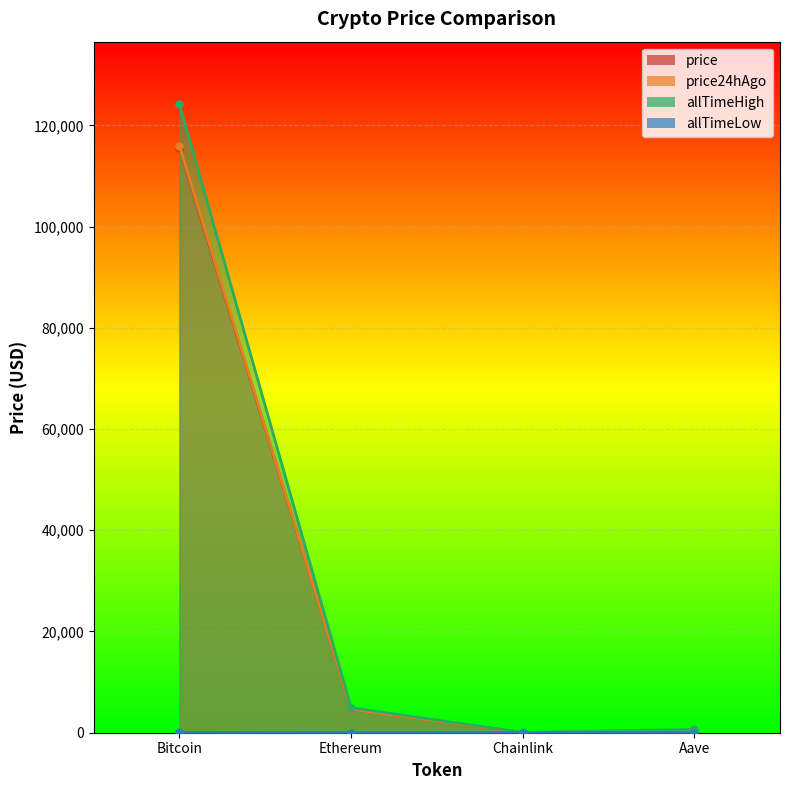

Rank the series at Aave from highest to lowest value.

allTimeHigh, price24hAgo, price, allTimeLow